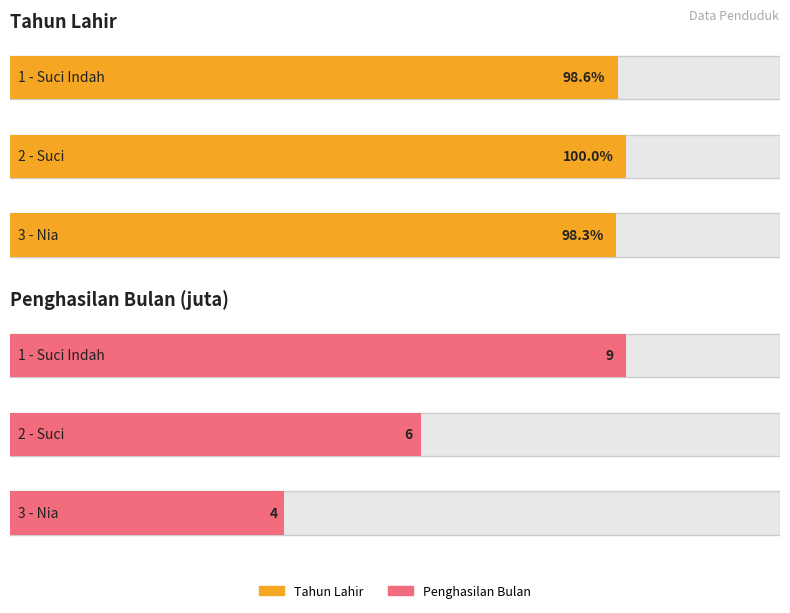

How many bars are there in each group?

2